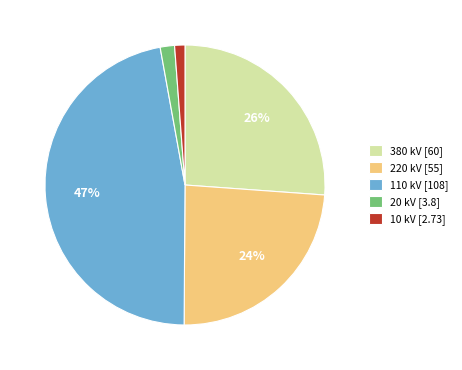

Count the number of slices in the pie.

5